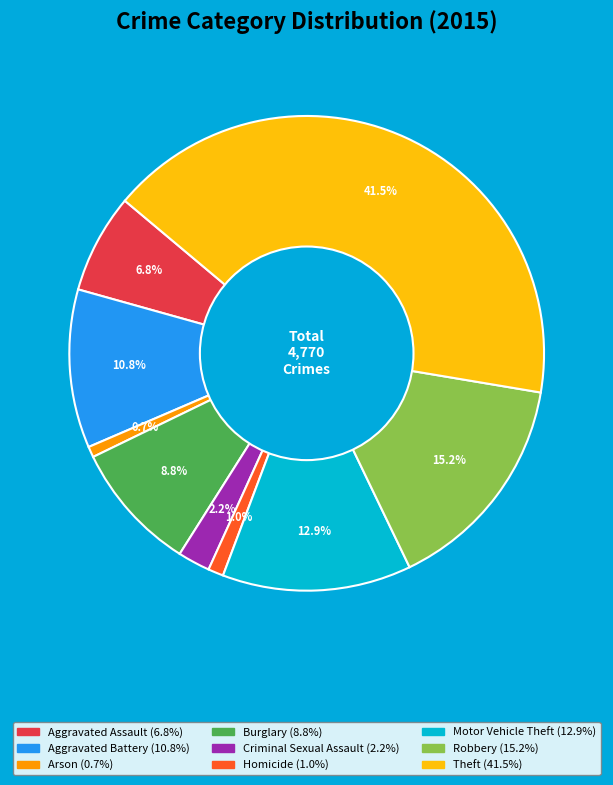

Approximately how many times larger is the value at Burglary compared to Theft?

0.2